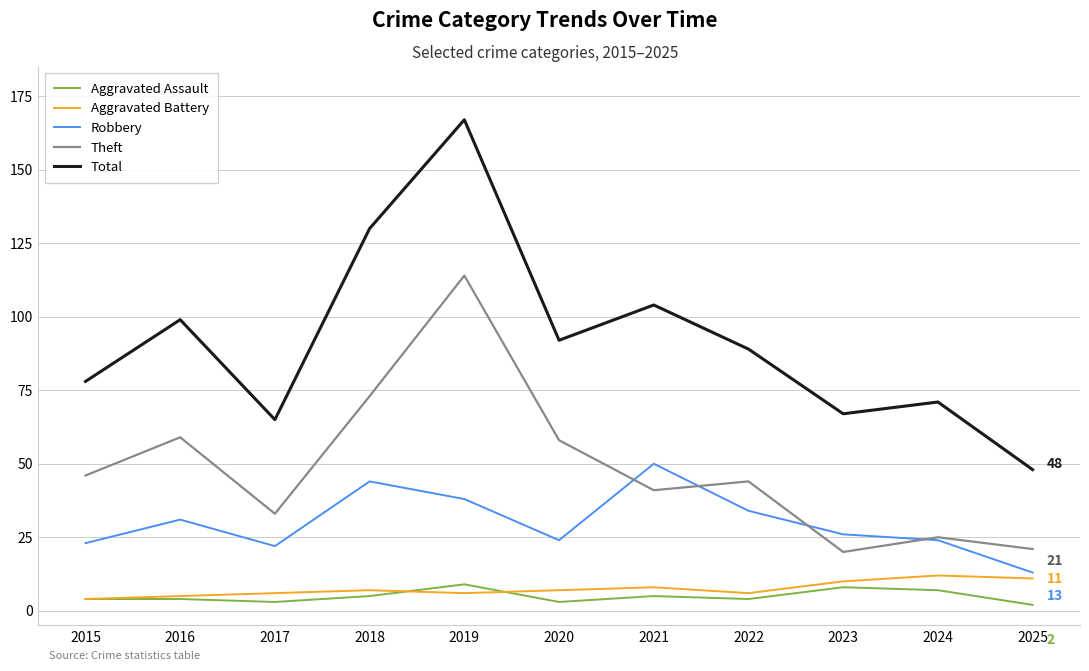

What is the approximate value of Robbery at 2016?

31